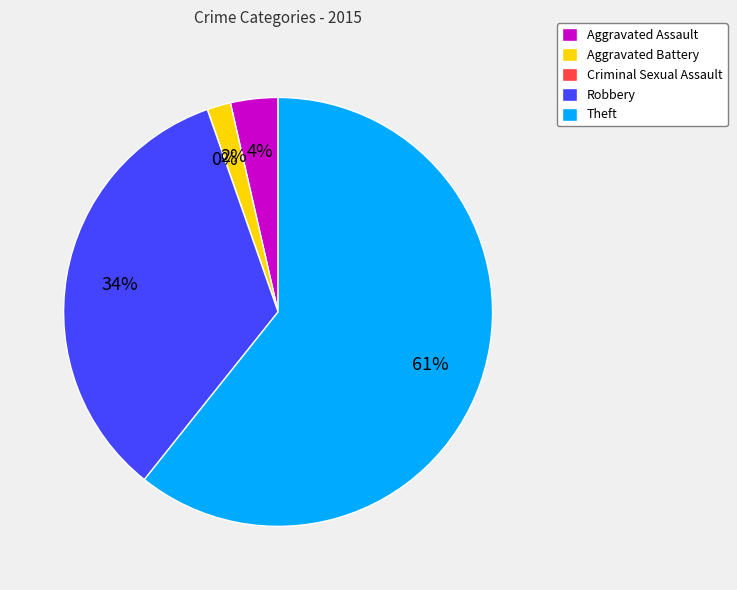

The Criminal Sexual Assault slice represents 0% of the pie. True or false?

True